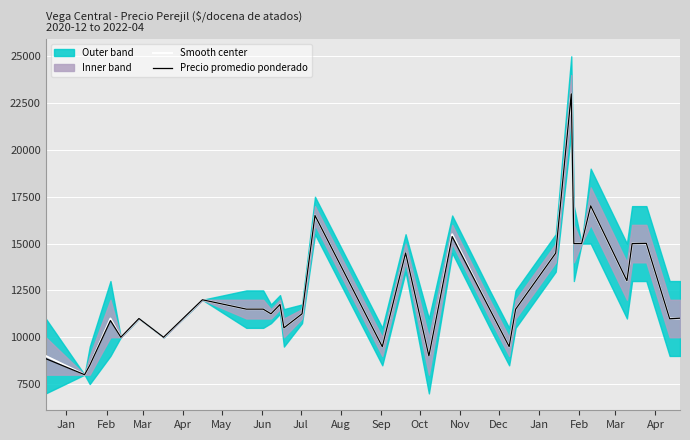

What is the maximum value for Smooth center?

23000